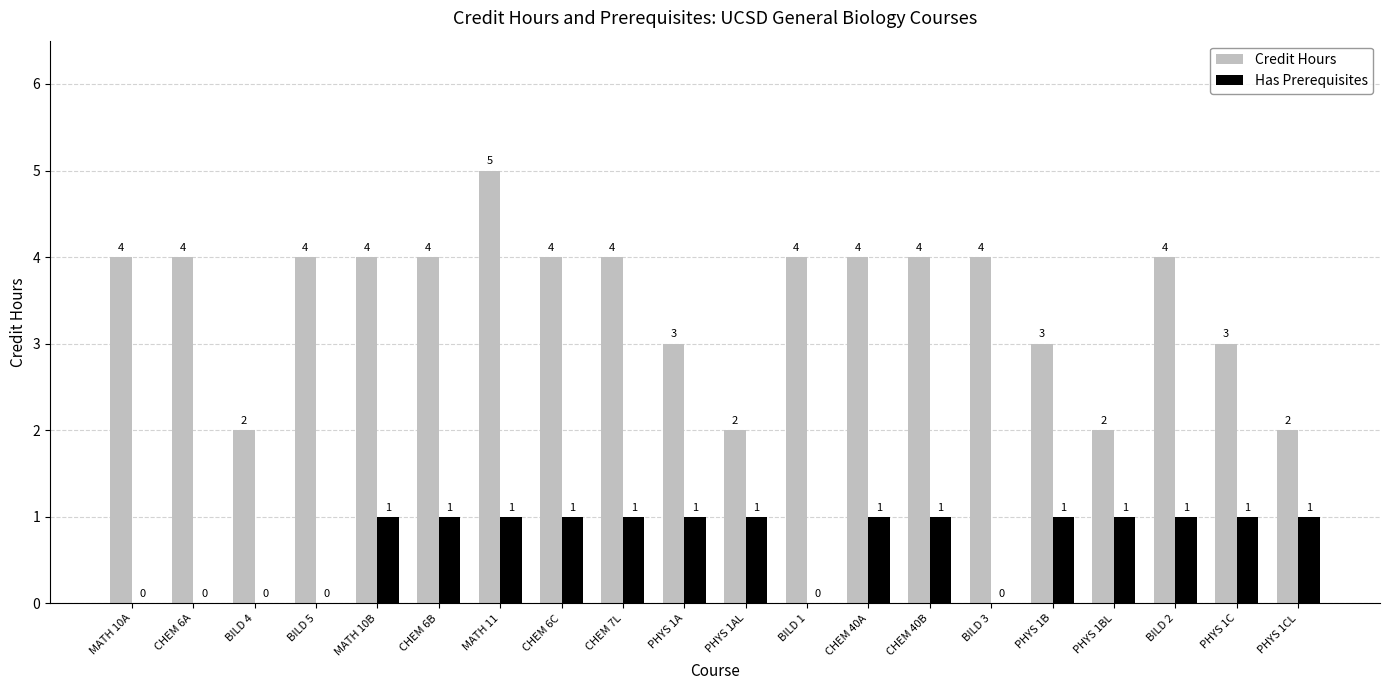

How many Credit Hours values are between 3 and 4?

15